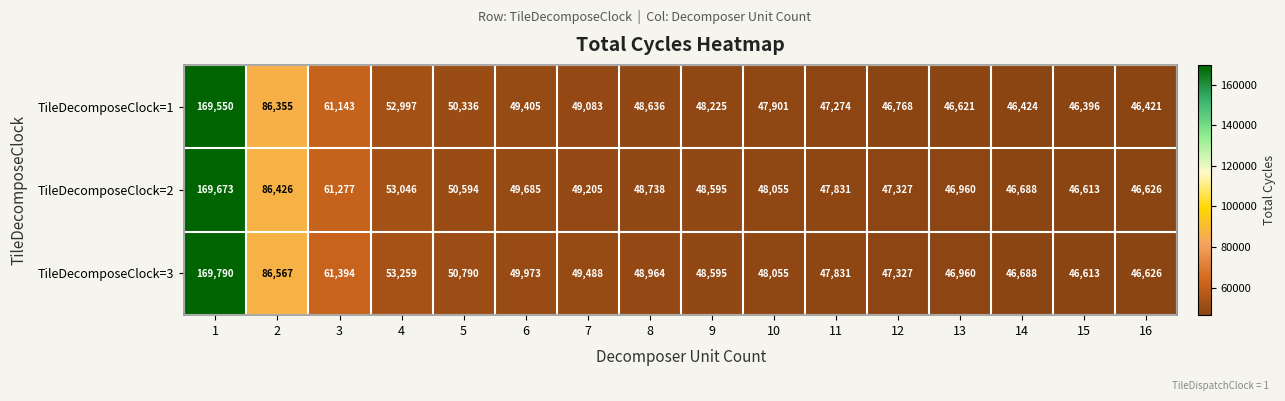

List the series in order of their overall mean, highest first.

TileDecomposeClock=3, TileDecomposeClock=2, TileDecomposeClock=1